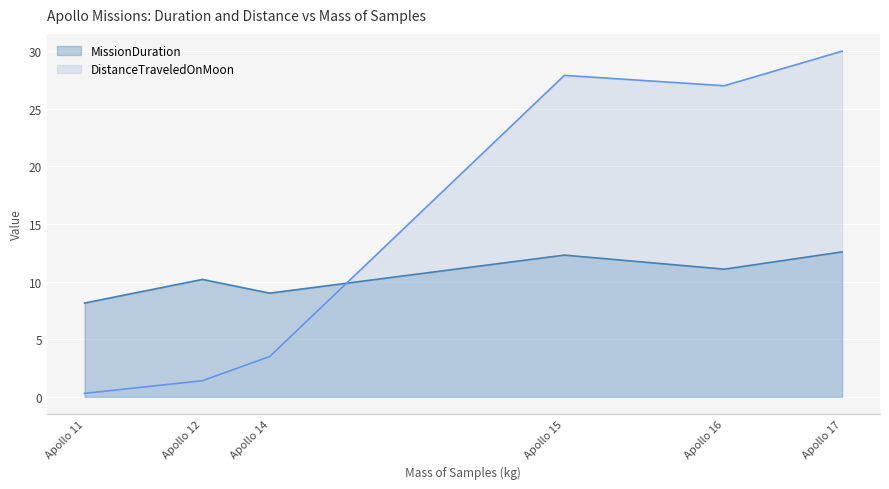

Rank the series by their maximum value, from highest to lowest.

DistanceTraveledOnMoon, MissionDuration